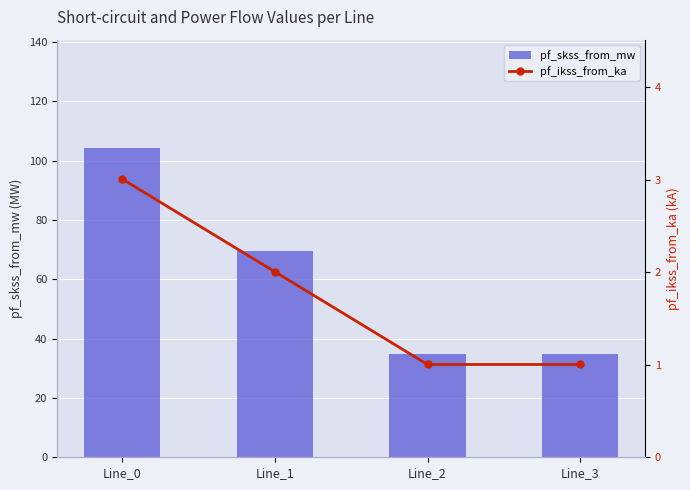

What is the average value of the pf_skss_from_mw series?

60.8